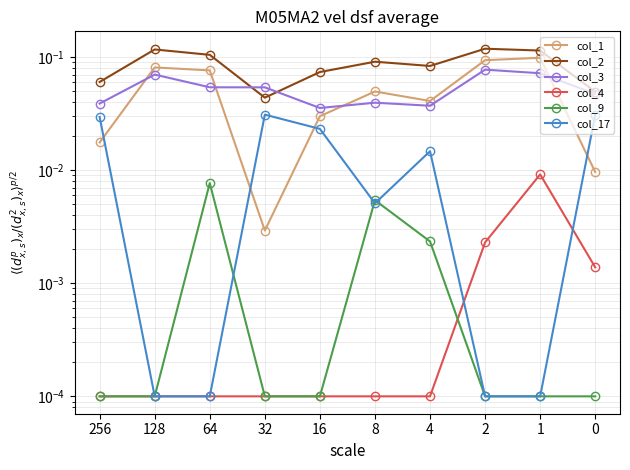

Which series has the largest range (max minus min)?

col_1